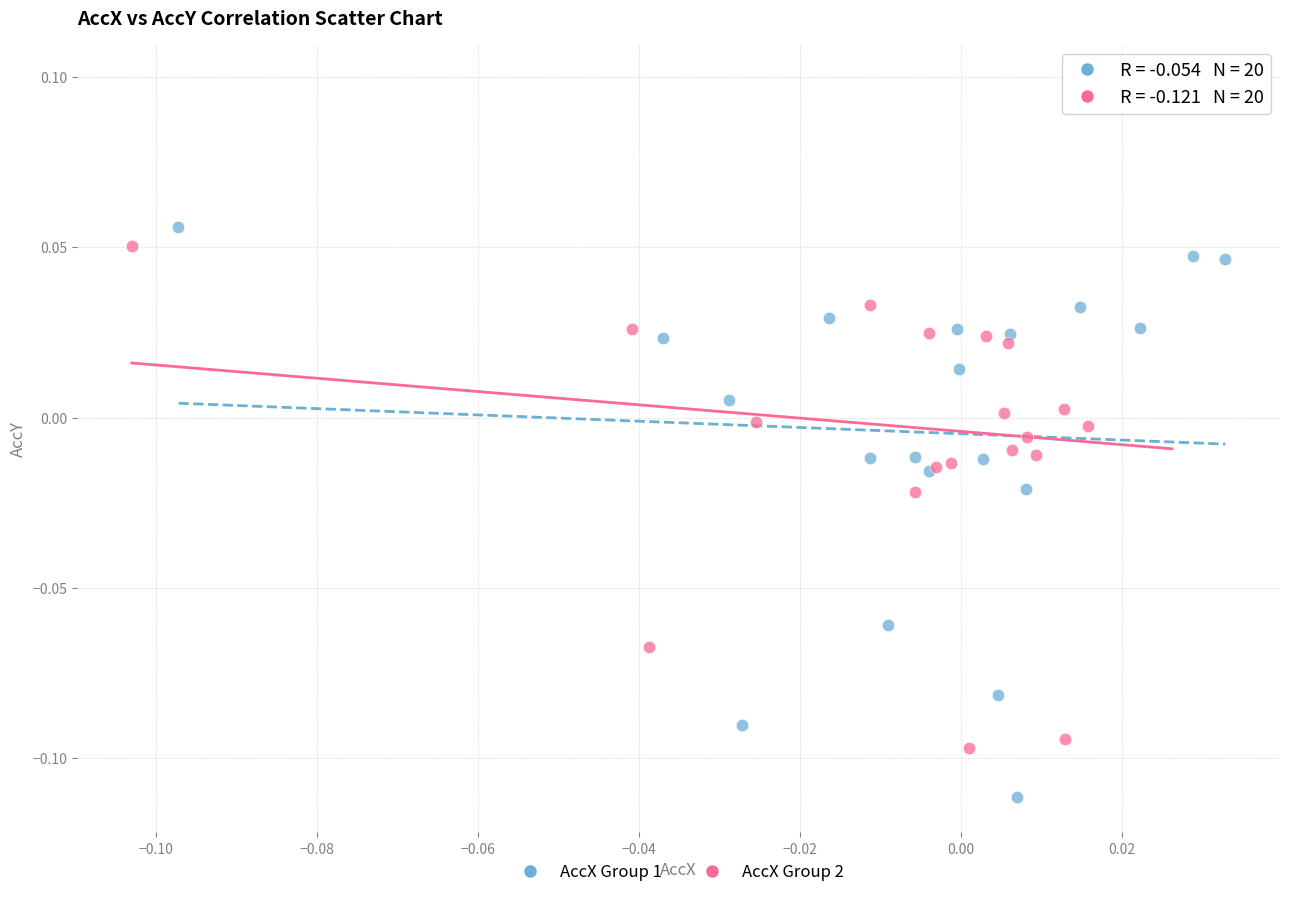

Which series has the widest spread of Y values?

AccX Group 2